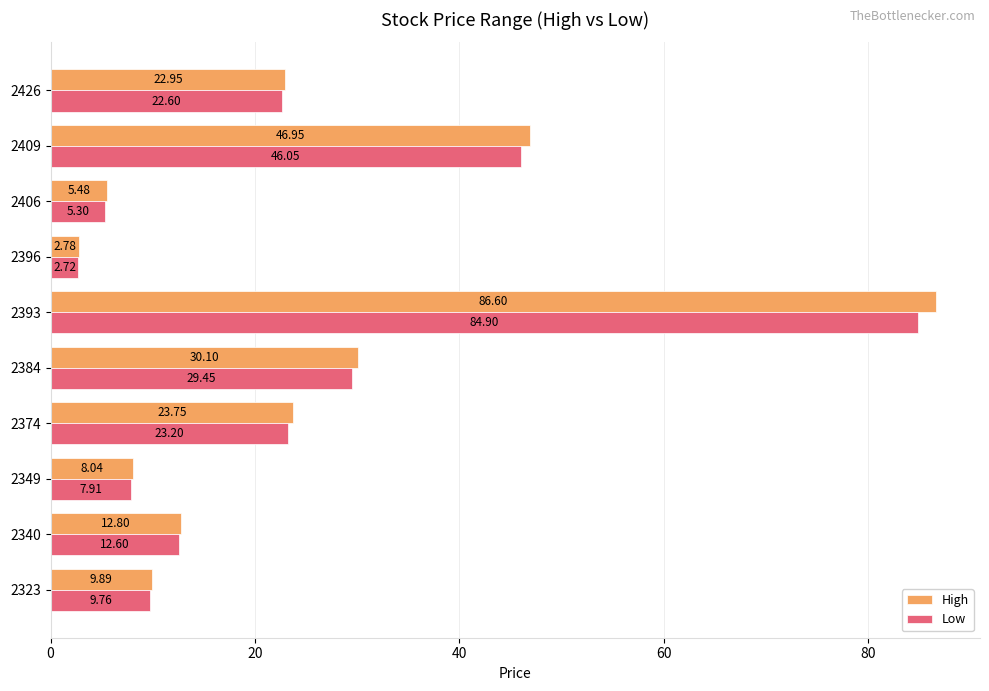

What is the average value of the Low series?

24.4